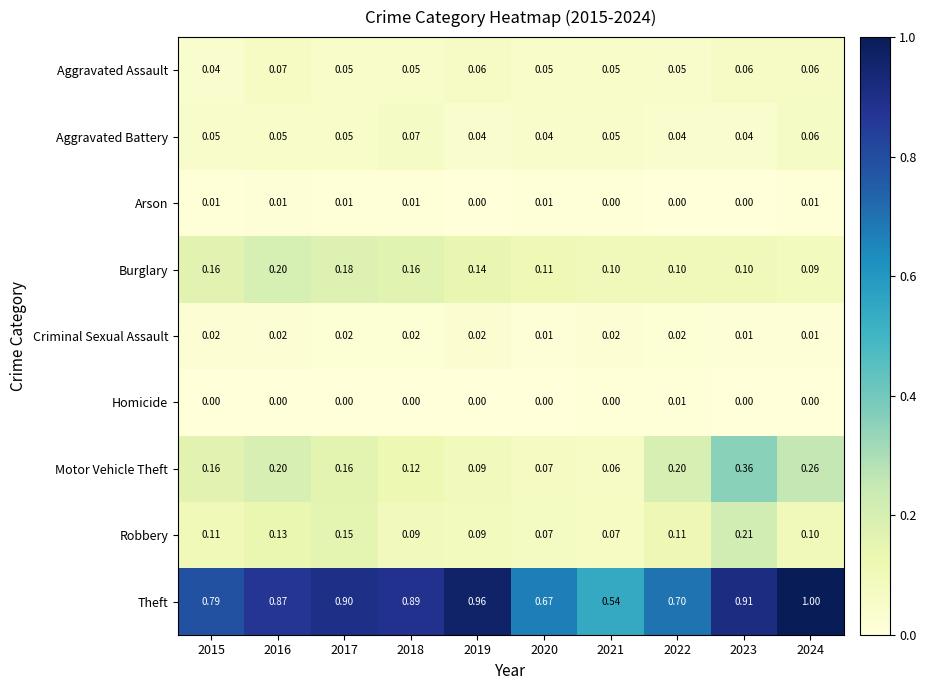

Which series has the widest spread of values?

Theft